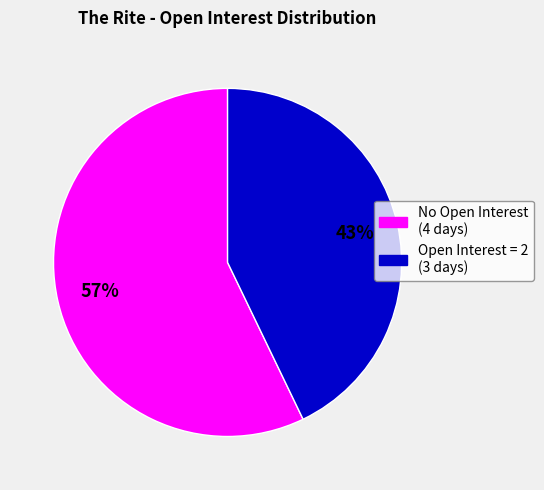

How many slices are in this pie chart?

2